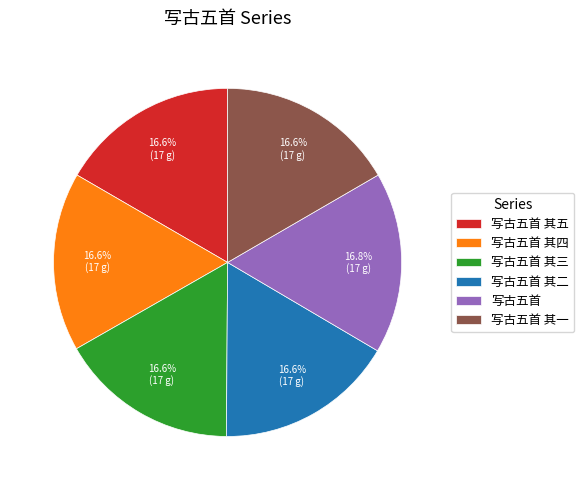

What is the total percentage of 写古五首 其四 and 写古五首 其五?

33.3%